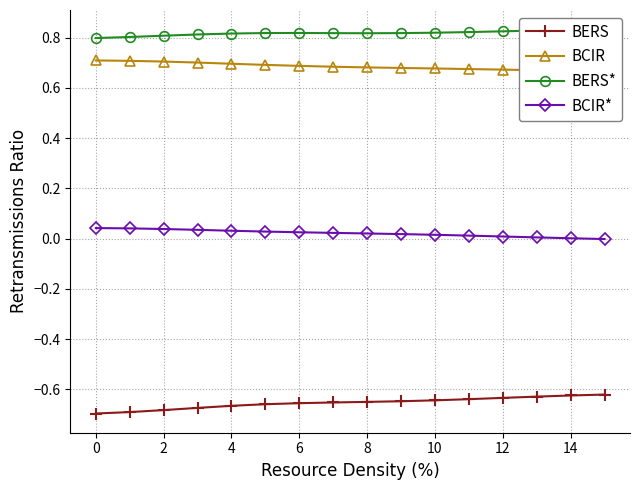

True or false: BCIR* and BCIR intersect in this chart.

False